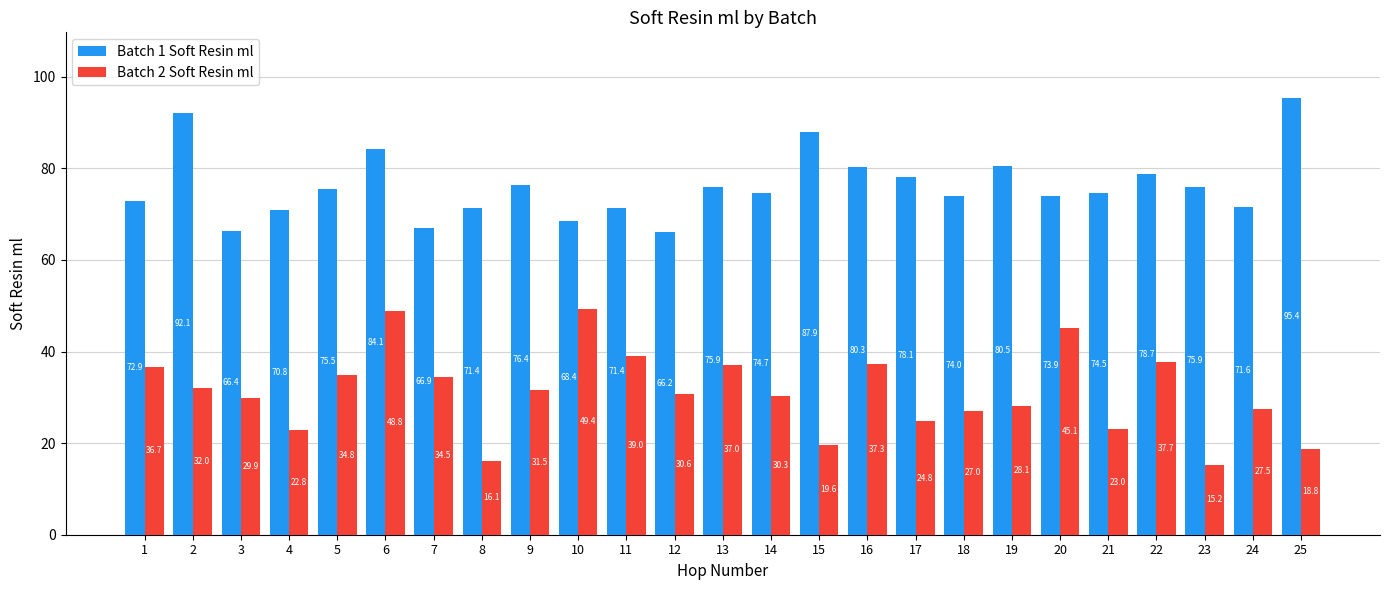

Which label corresponds to the largest value in the chart?

25